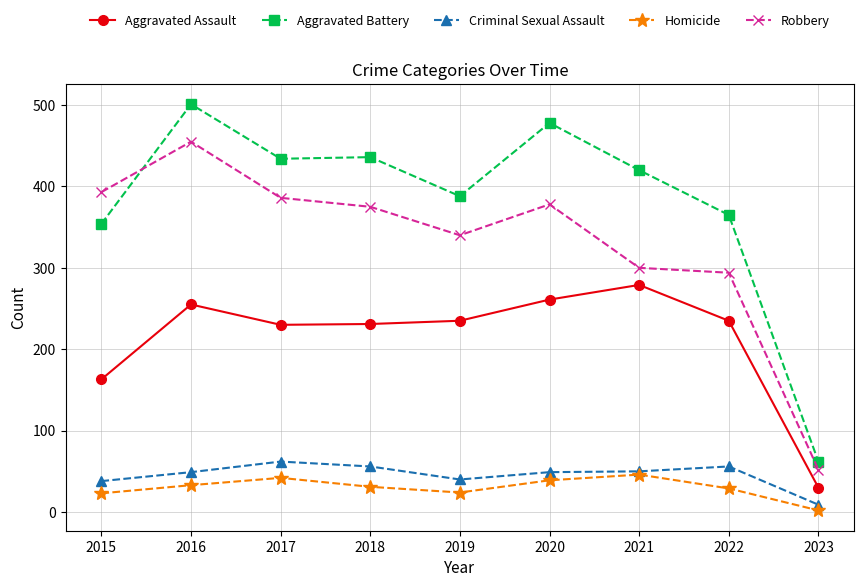

What is the average value of the Robbery series?

330